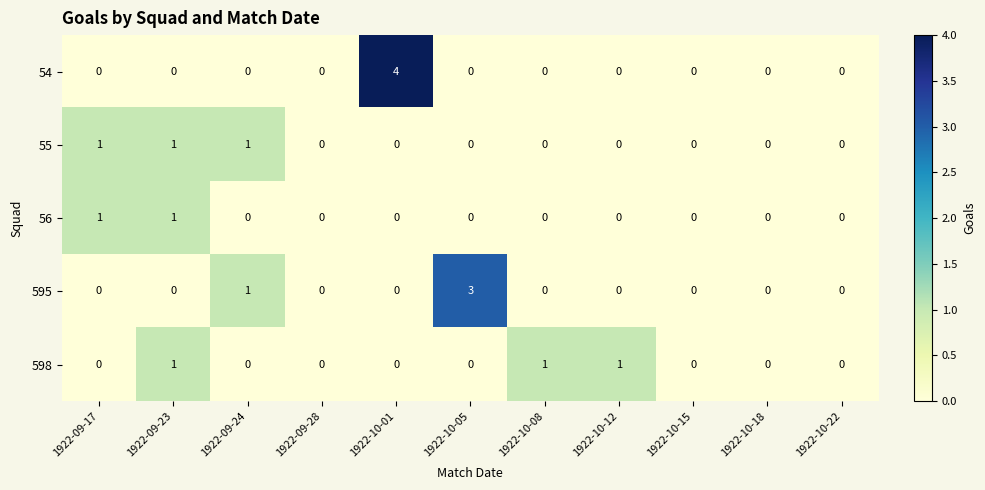

How many data points in 595 are above 0?

2